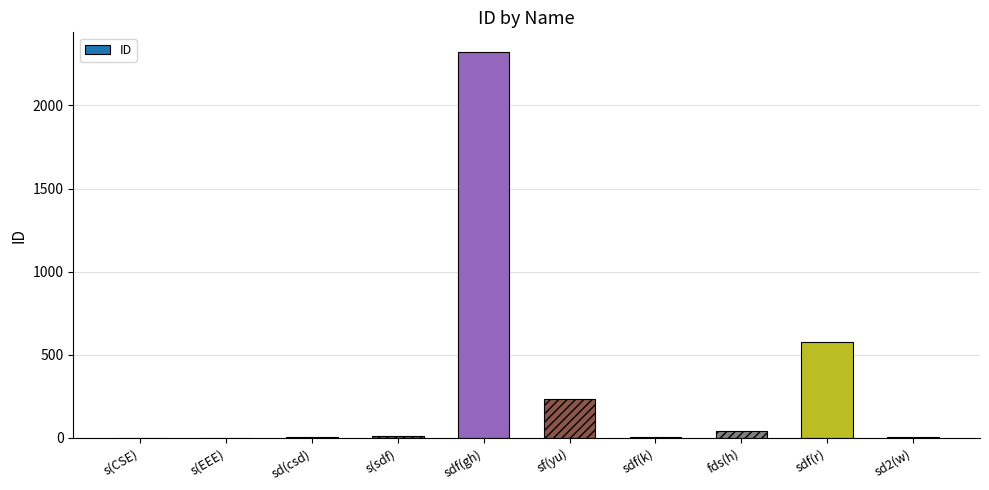

At which label is the value closest to 1162?

sdf(r)